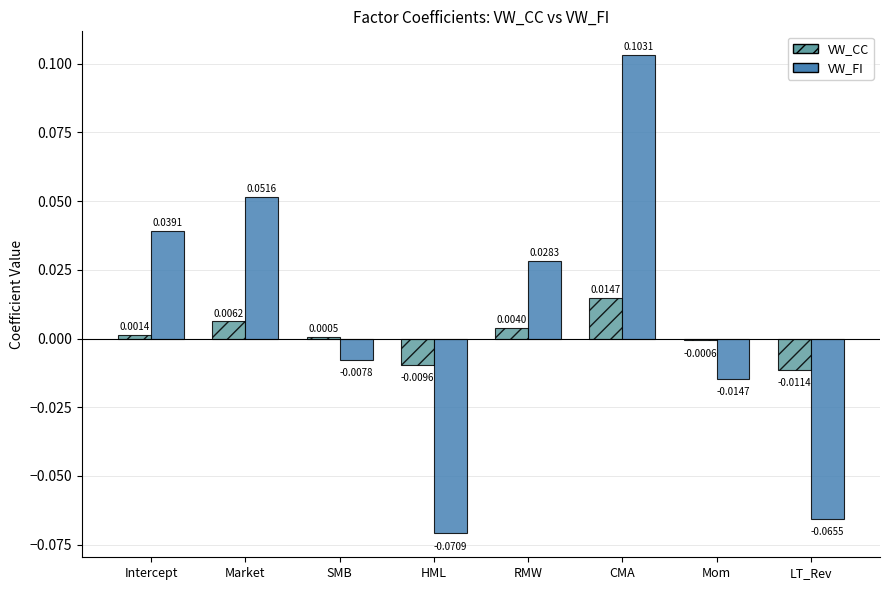

Between Intercept and HML, which series saw the biggest shift?

VW_FI